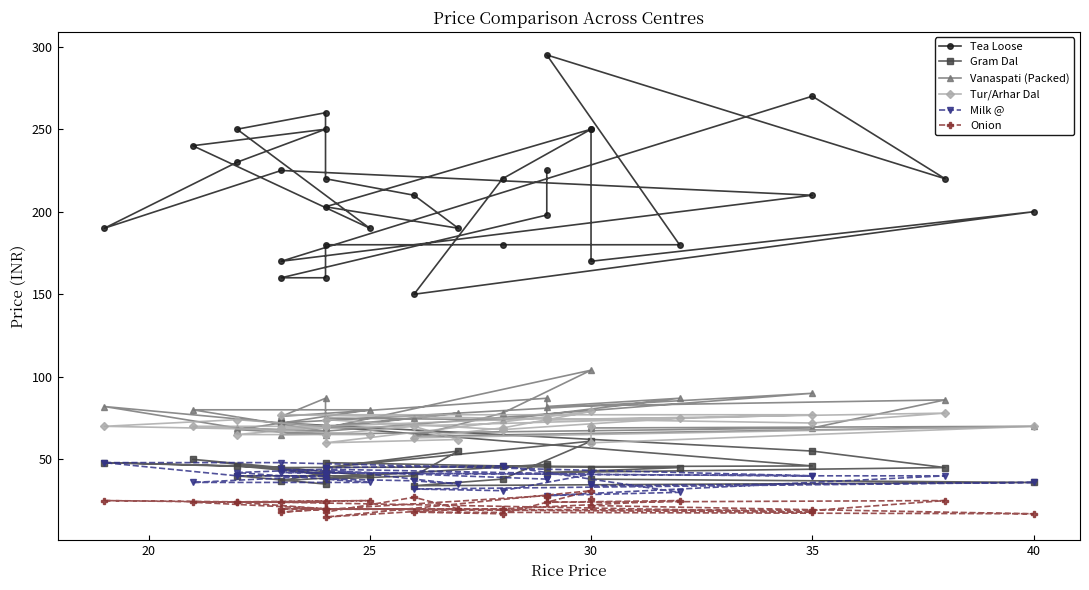

The value of Gram Dal at 30 is 78. True or false?

False